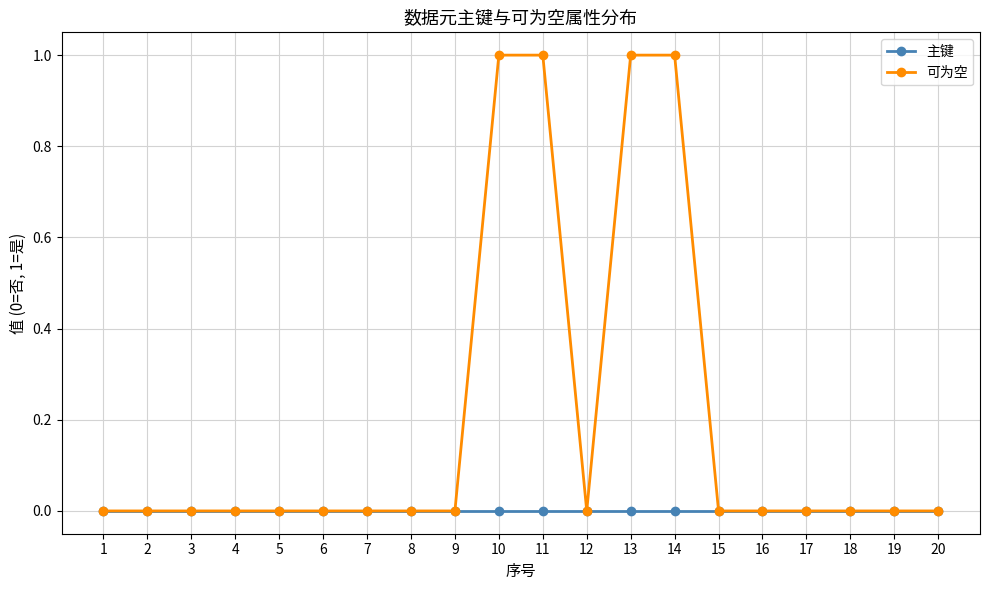

The value of 主键 at 18 is 0. True or false?

True